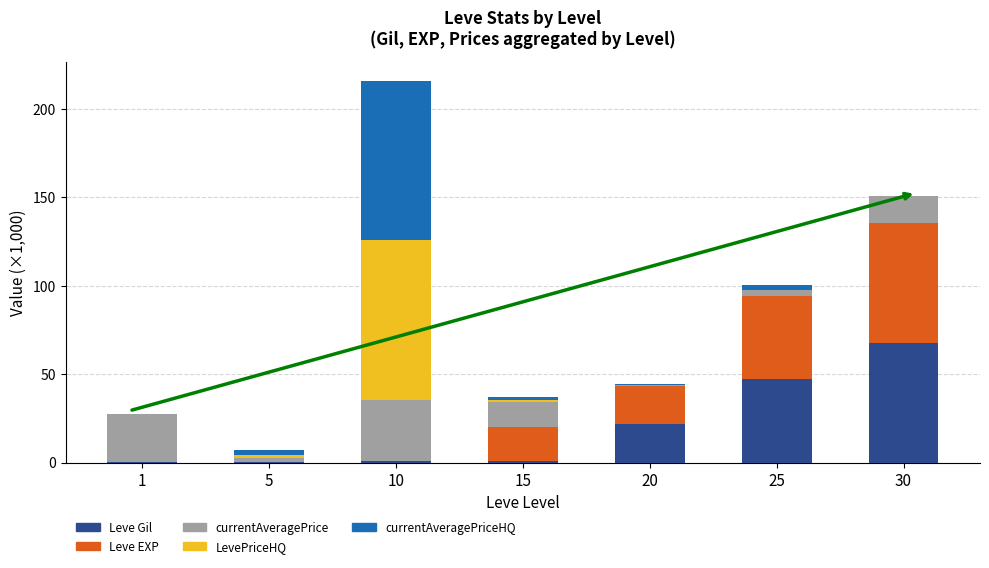

At which category is the sum across all series the highest?

10